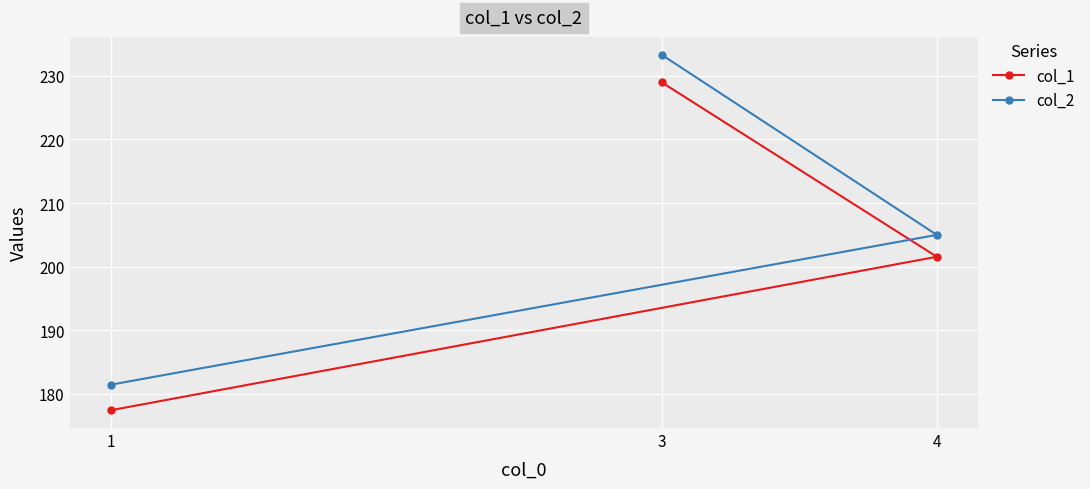

Between 1 and 4, which is larger?

4